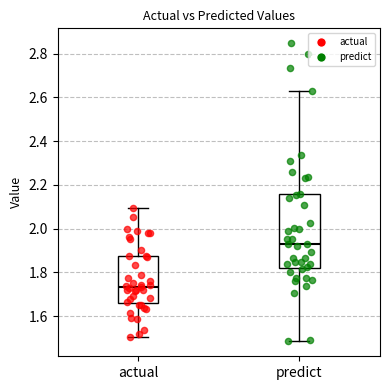

Reading left to right, read every box against the y-axis: the position of its median line, the range the box covers, and the ends of its whiskers. The values are not printed on the chart, so give them approximately, as read against the axis.

actual: median 1.74, box 1.66 to 1.88, whiskers 1.50 to 2.10
predict: median 1.92, box 1.82 to 2.16, whiskers 1.48 to 2.64